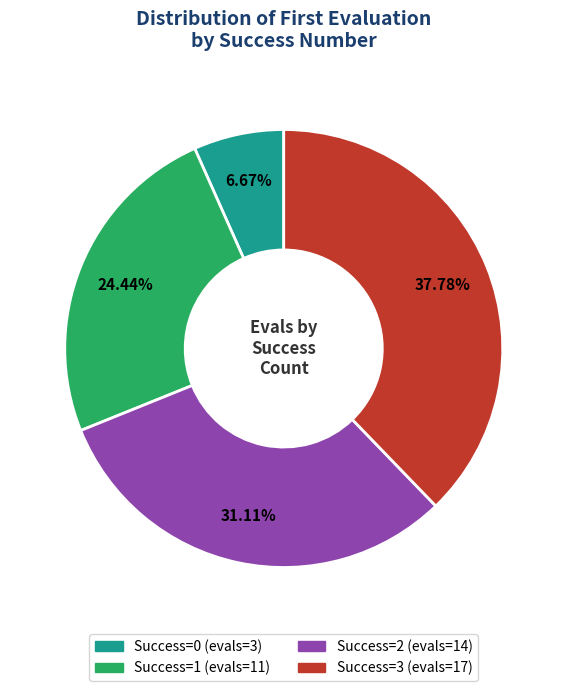

Does any single category account for the majority?

No